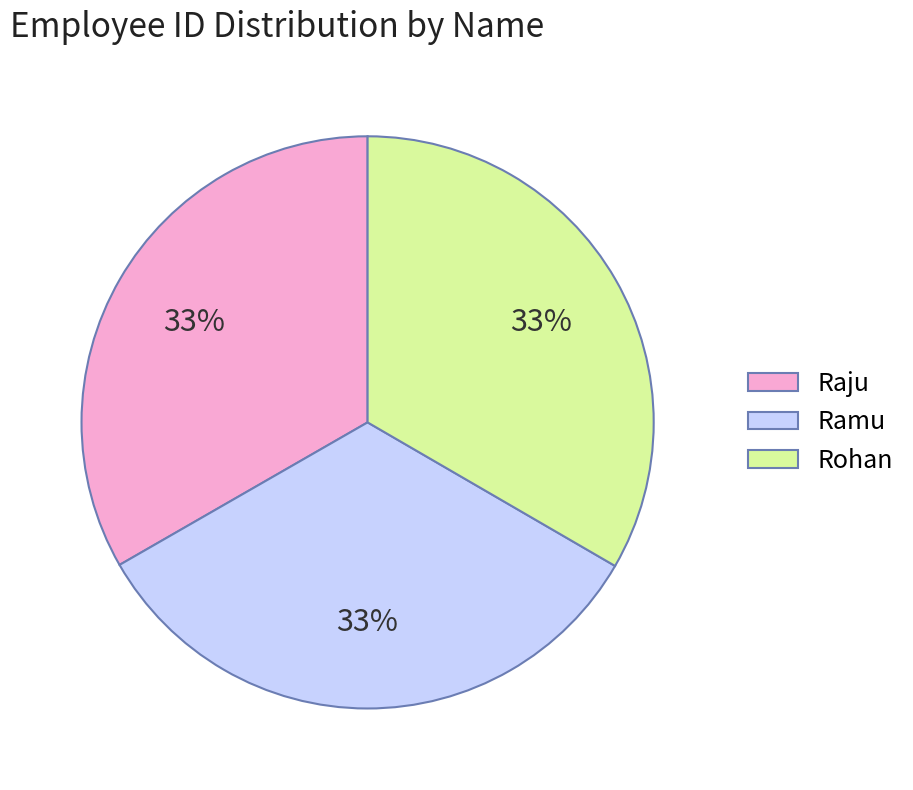

To the nearest percent, what percentage of the pie is Ramu?

33%